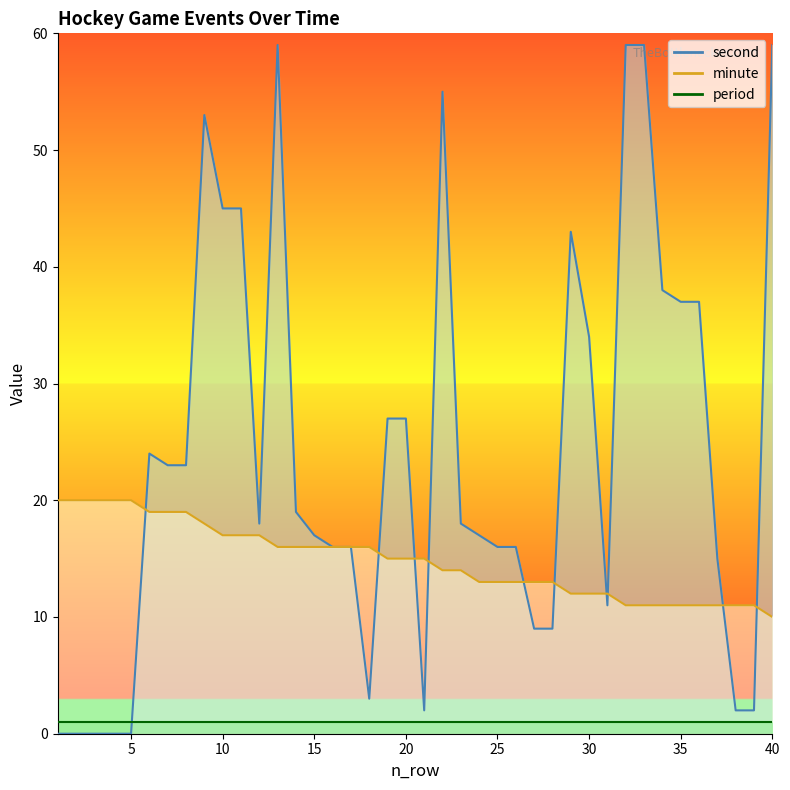

How many categories are shown in the chart?

40